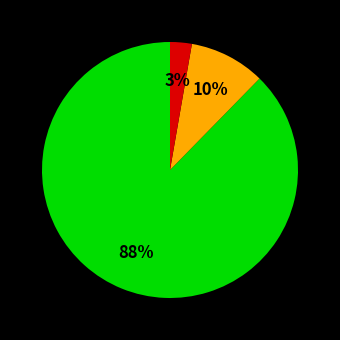

To the nearest percent, what is the average slice percentage?

33%